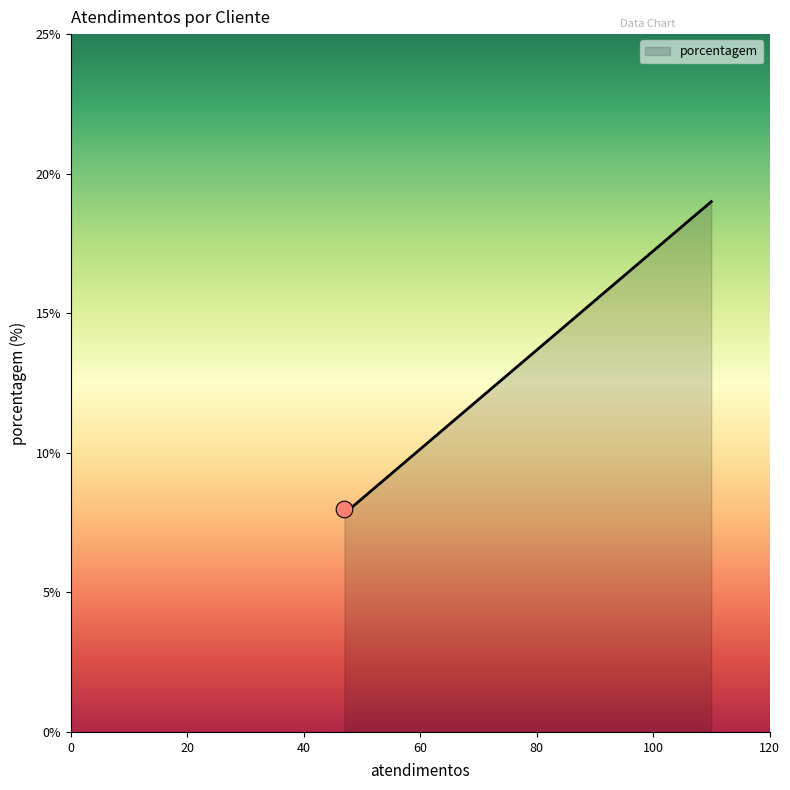

The chart shows a value of 12 at SPAL JUNDIAÍ. True or false?

False